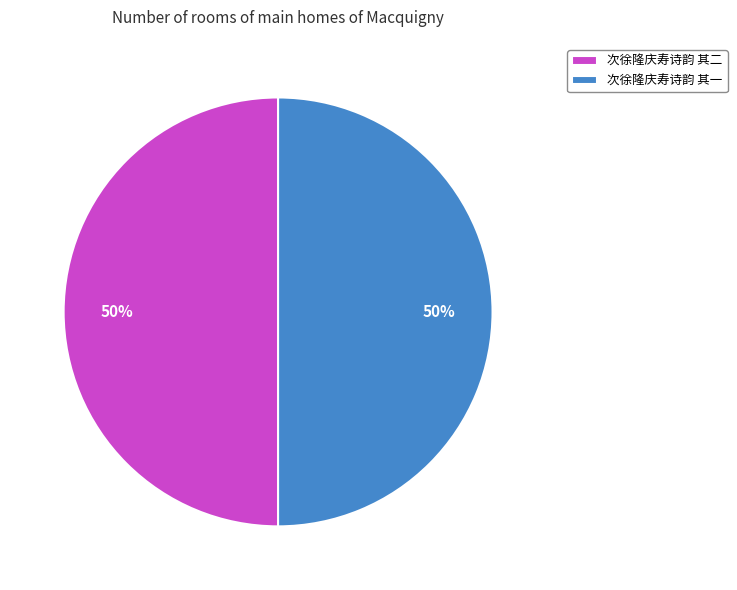

To the nearest percent, what is the combined percentage of 次徐隆庆寿诗韵 其一 and 次徐隆庆寿诗韵 其二?

100%